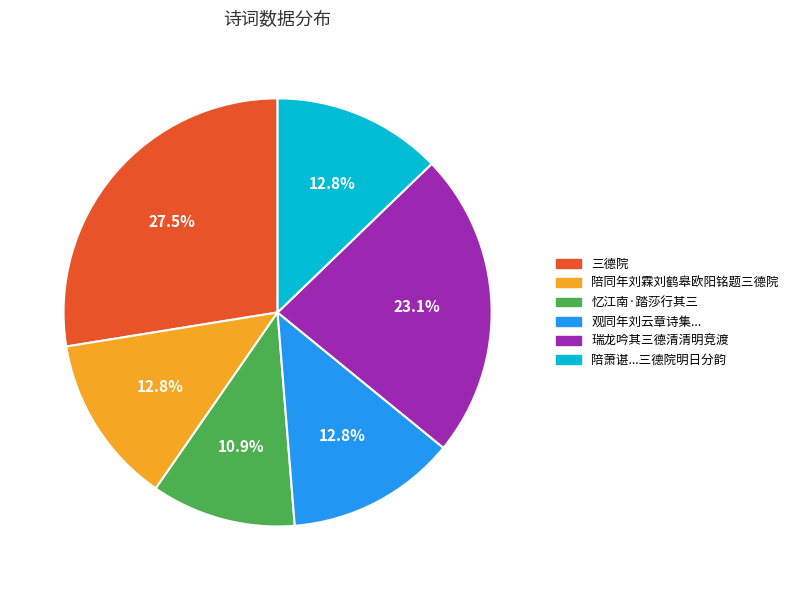

Is there any slice that represents more than half of the pie?

No